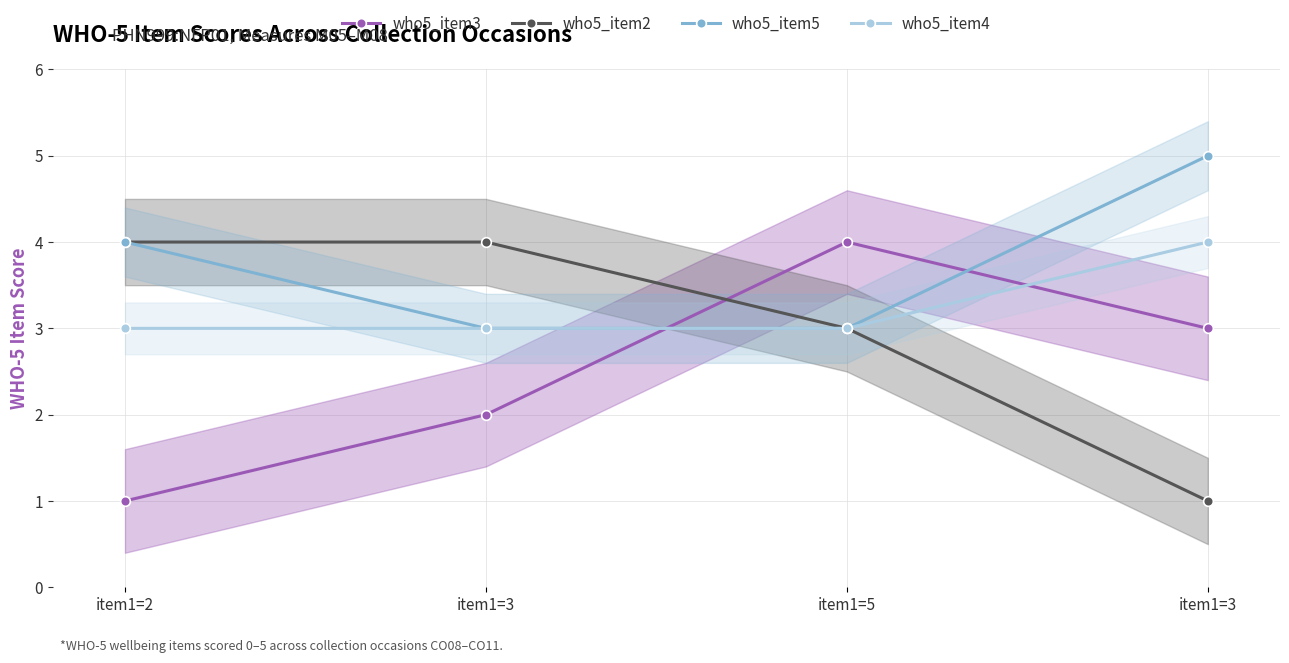

Which series has the largest range (max minus min)?

who5_item3